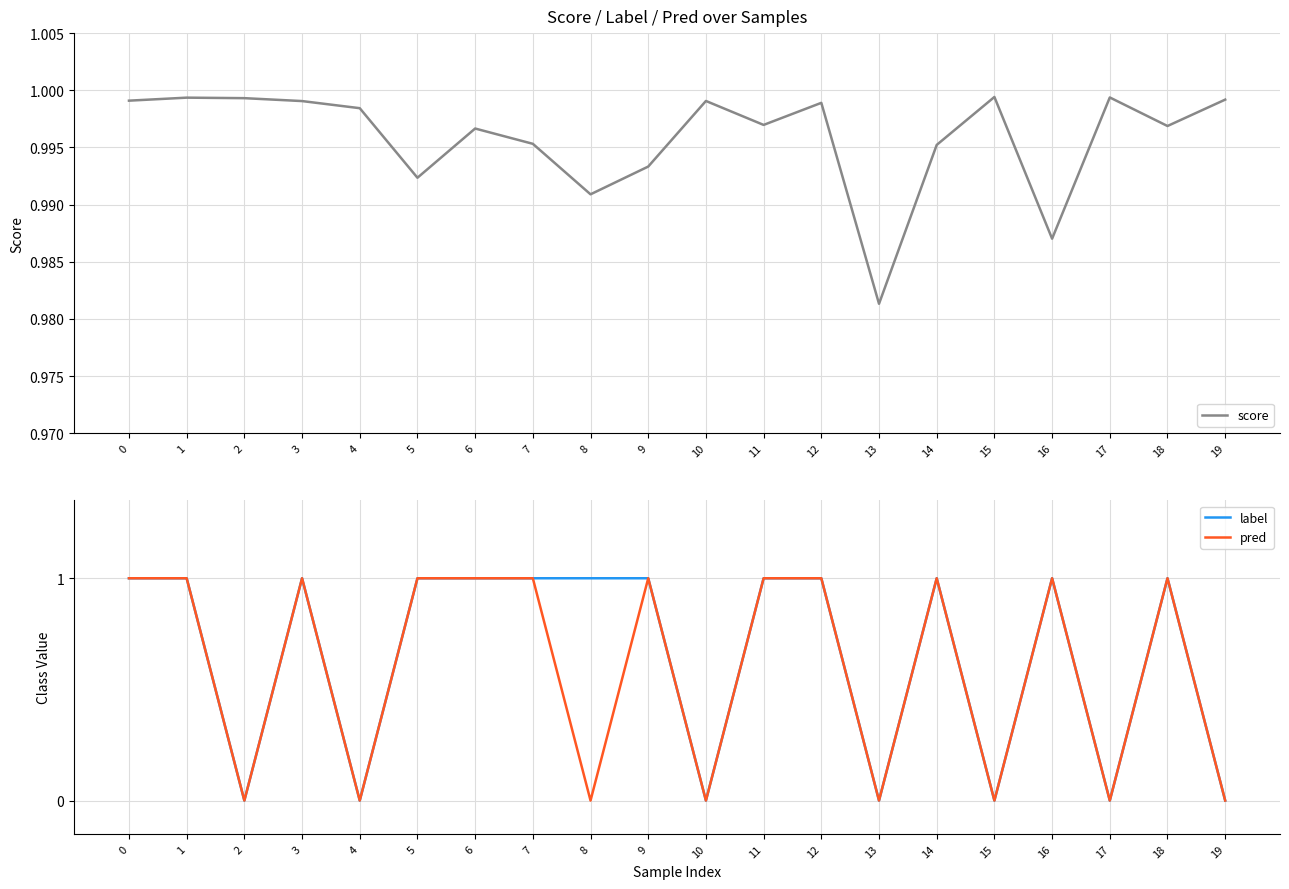

At which category does score reach its first local peak?

1